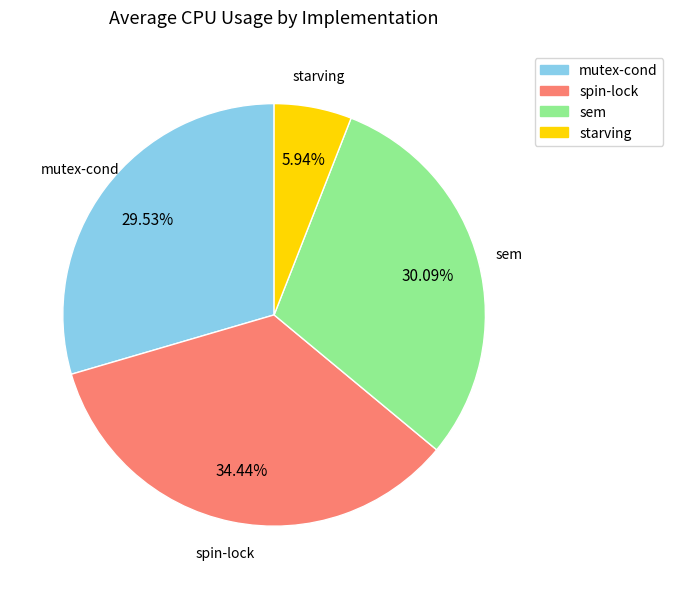

Is mutex-cond the majority of the pie?

No